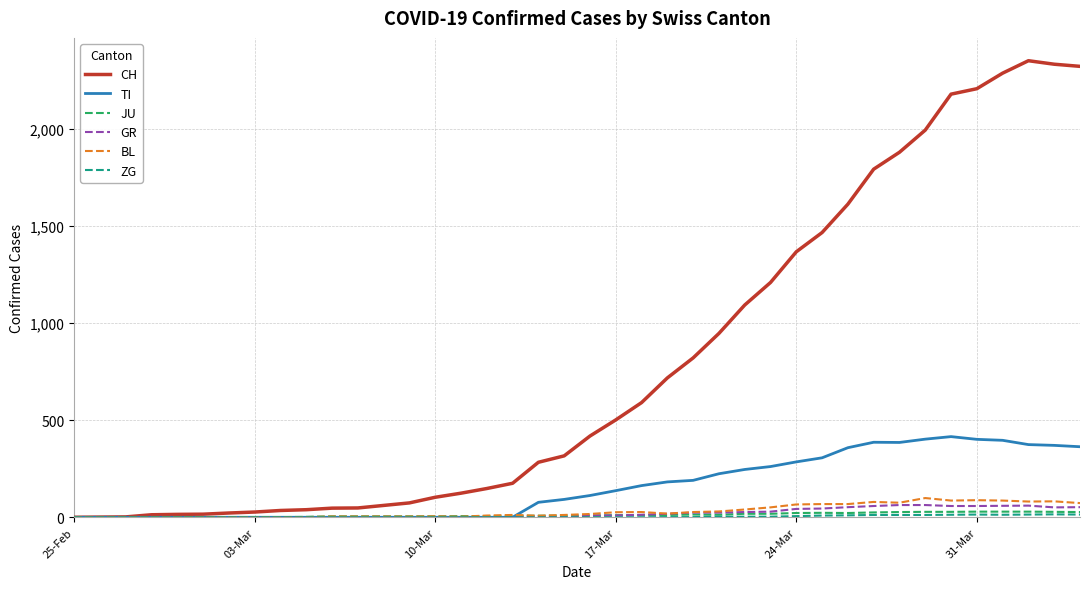

Which series has the largest total across all categories?

CH